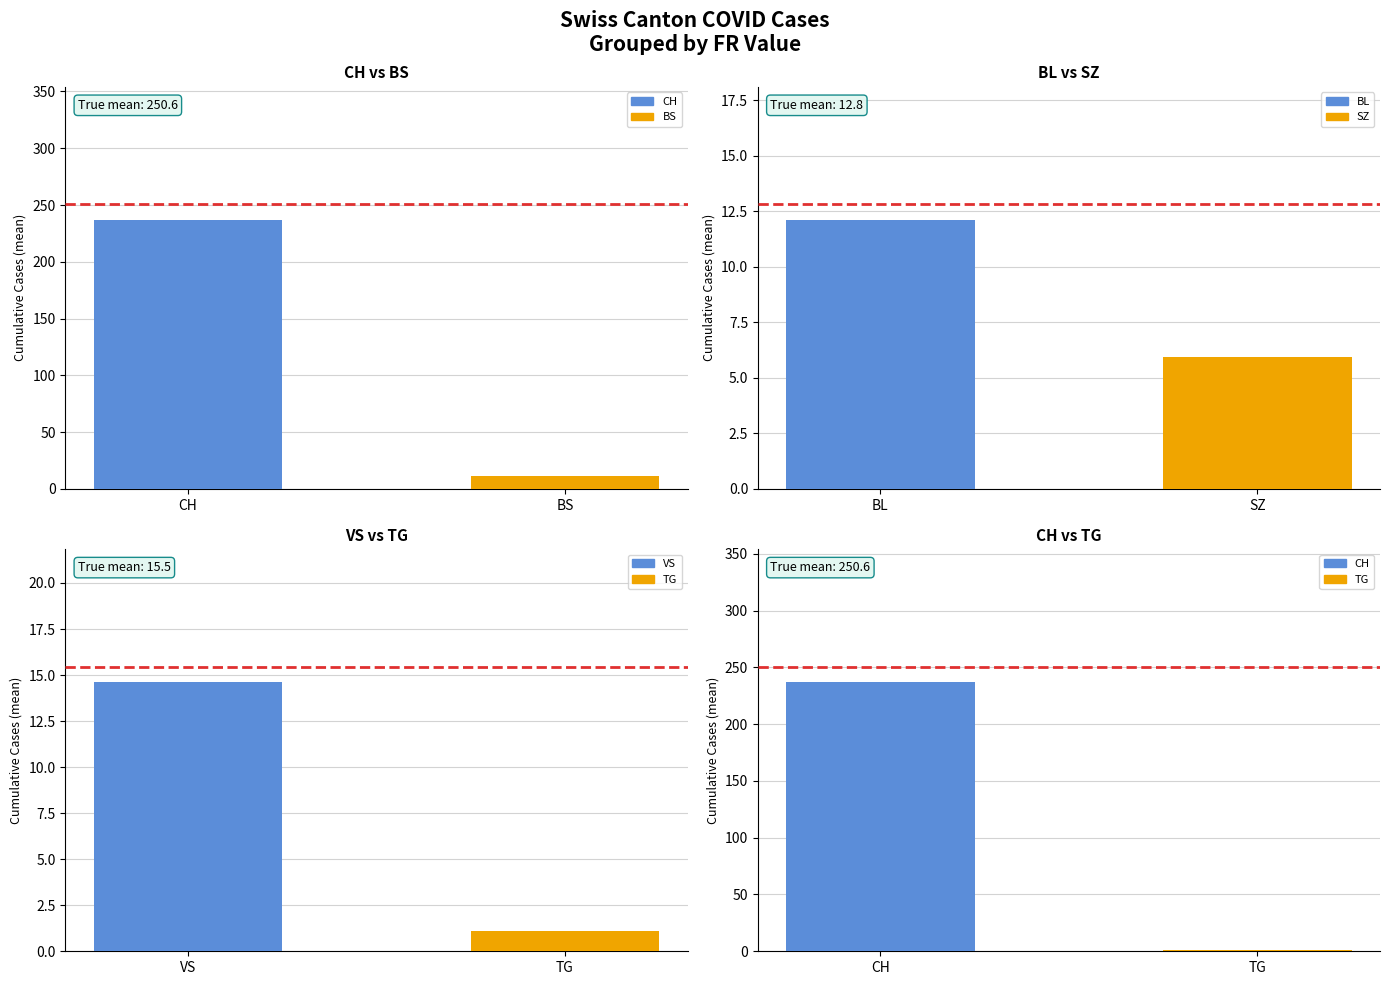

At which label does CH | BS reach its minimum?

BS